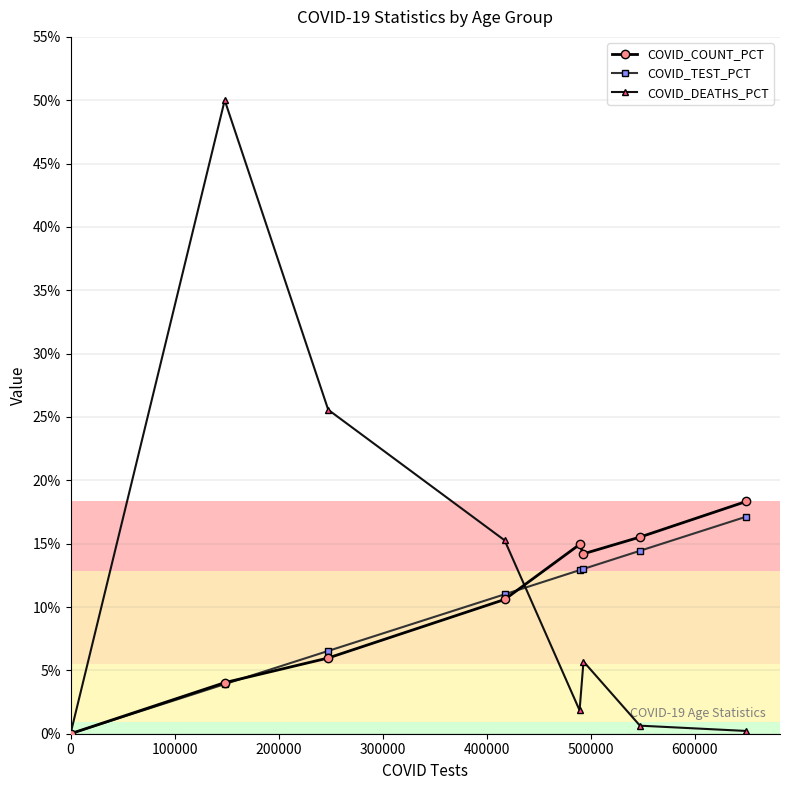

What is the value of the COVID_COUNT_PCT point at the 4th from the left?

10.7